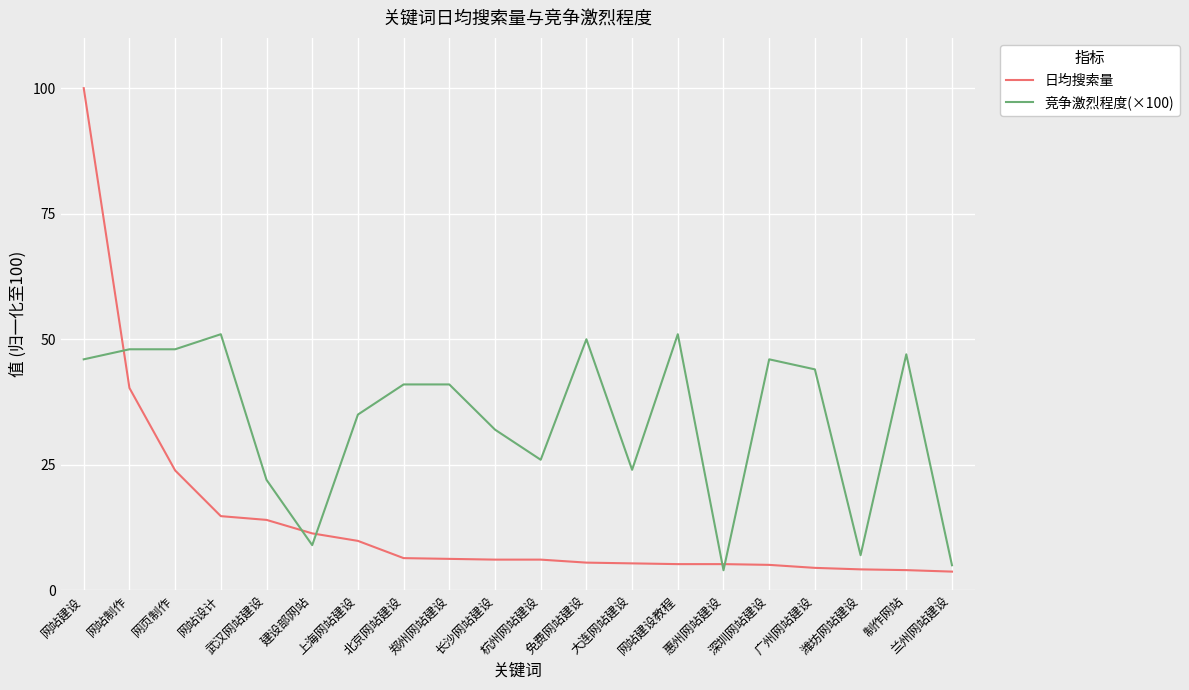

Is it true that 竞争激烈程度(×100) equals 24.0 at 大连网站建设?

True